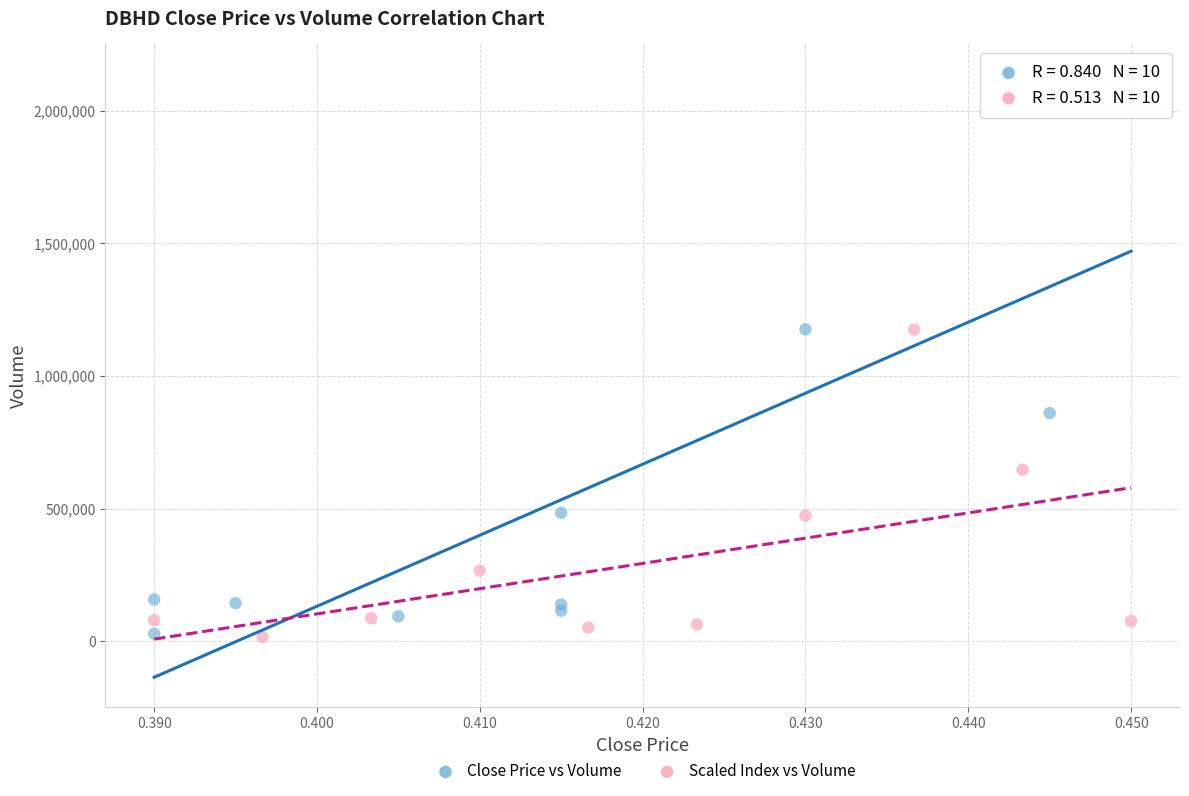

Which series has the widest spread of Y values?

Close Price vs Volume